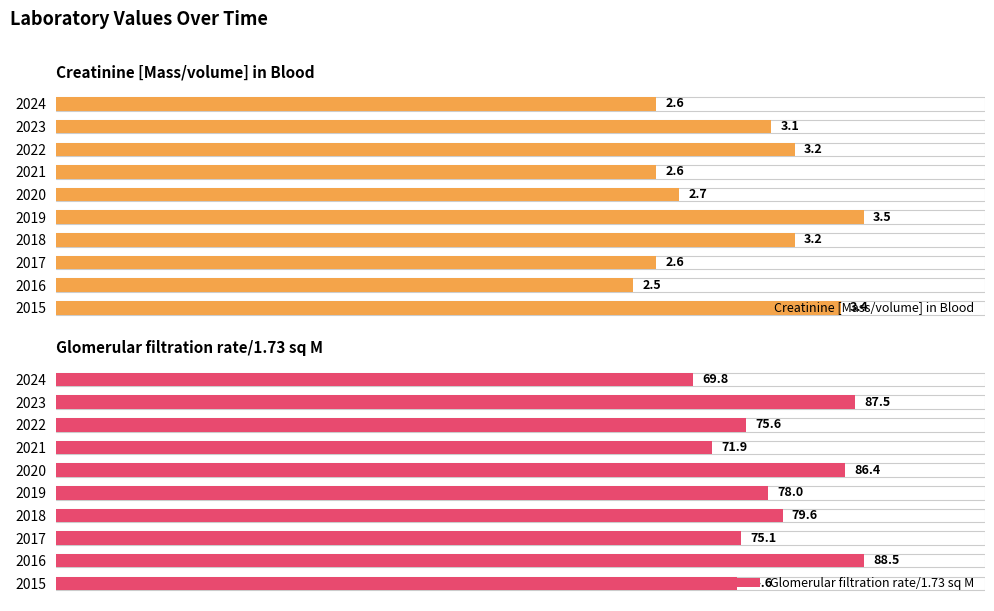

What is the difference between the second highest and minimum values in the Creatinine [Mass/volume] in Blood series?

0.9